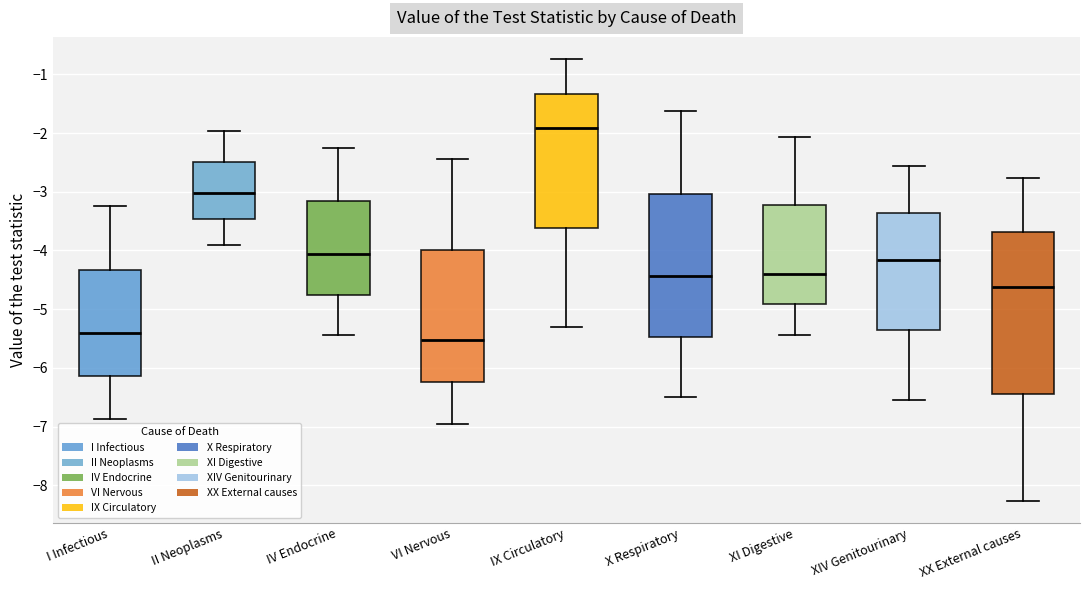

Reading left to right, transcribe this box plot: for each box, give where its median line is, the range the box spans, and where its two whiskers end, as read against the y-axis. The values are not printed on the chart, so give them approximately, as read against the axis.

I Infectious: median -5.4, box -6.1 to -4.3, whiskers -6.9 to -3.3
II Neoplasms: median -3.0, box -3.5 to -2.5, whiskers -3.9 to -2.0
IV Endocrine: median -4.1, box -4.8 to -3.2, whiskers -5.4 to -2.3
VI Nervous: median -5.5, box -6.2 to -4.0, whiskers -7.0 to -2.4
IX Circulatory: median -1.9, box -3.6 to -1.3, whiskers -5.3 to -0.7
X Respiratory: median -4.4, box -5.5 to -3.0, whiskers -6.5 to -1.6
XI Digestive: median -4.4, box -4.9 to -3.2, whiskers -5.4 to -2.1
XIV Genitourinary: median -4.2, box -5.4 to -3.4, whiskers -6.6 to -2.6
XX External causes: median -4.6, box -6.4 to -3.7, whiskers -8.3 to -2.8